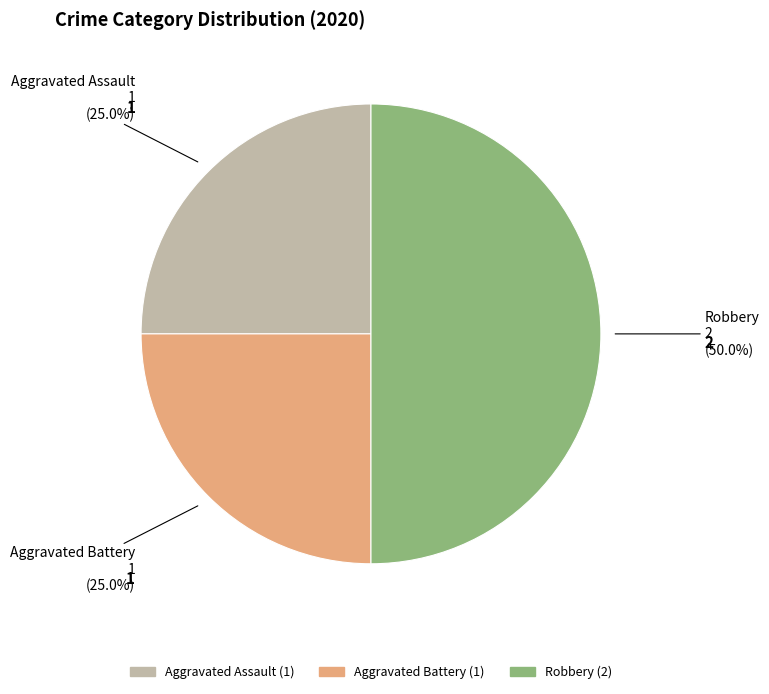

To the nearest percent, what is the combined percentage of Aggravated Battery and Aggravated Assault?

50%